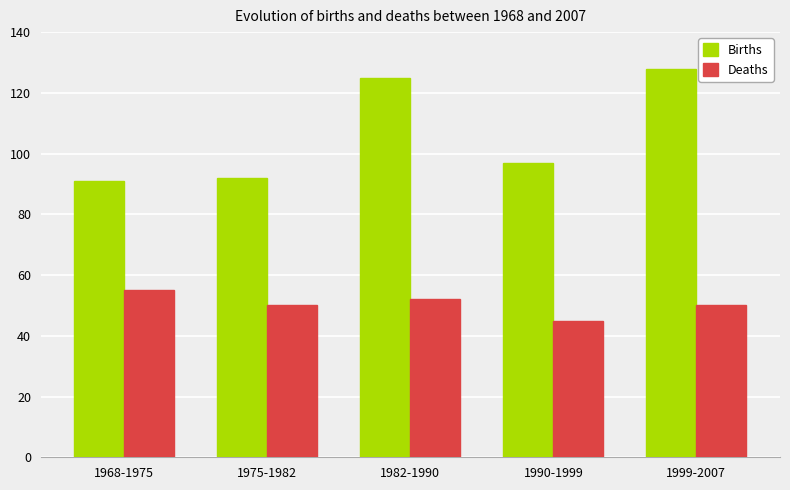

What is the difference between the Deaths values at 1982-1990 and 1968-1975?

3